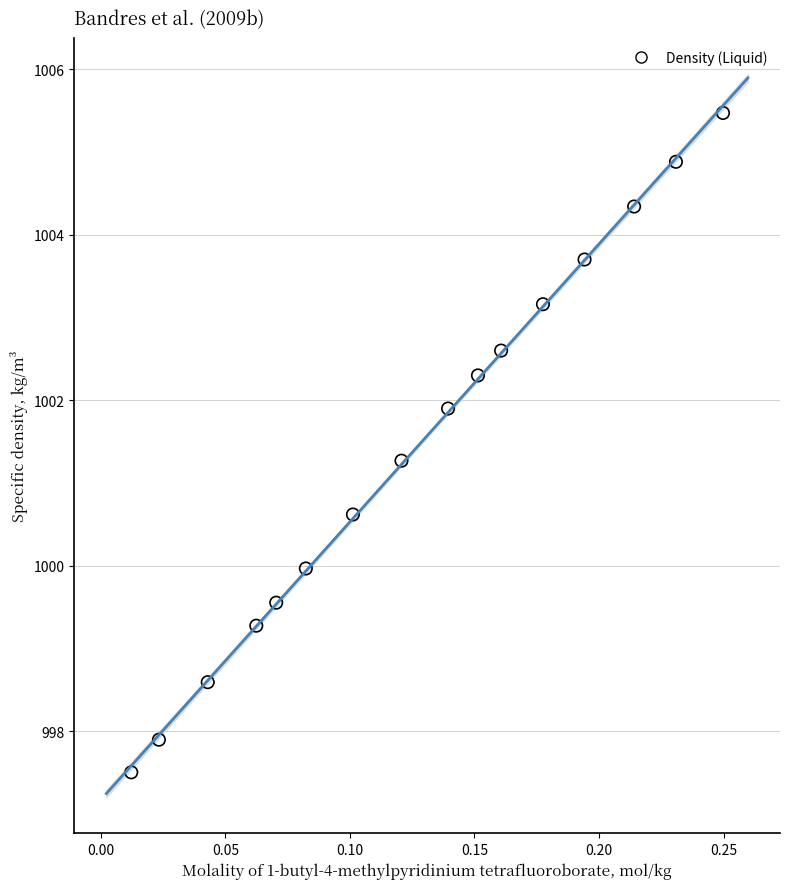

What is the range of Y values (max minus min)?

8.0